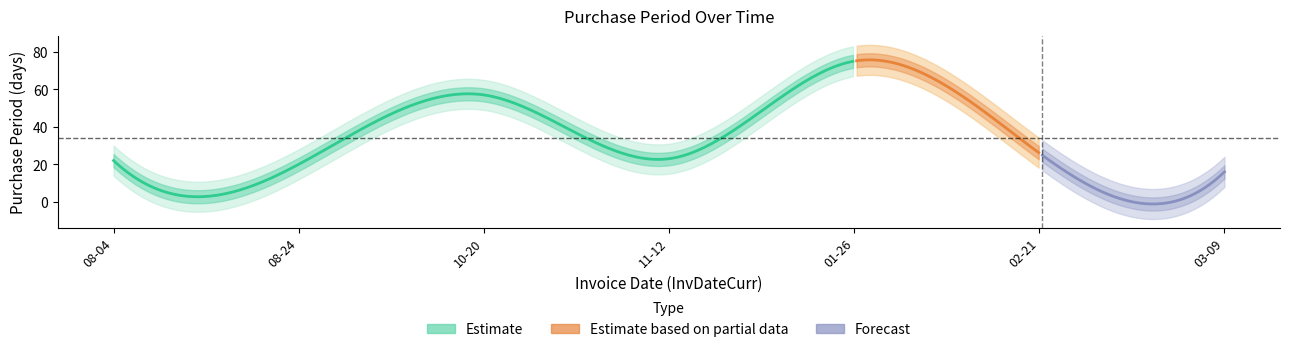

Rank the categories by value from highest to lowest.

2017-01-26, 2016-10-20, 2017-02-21, 2016-11-12, 2016-08-04, 2016-08-24, 2017-03-09